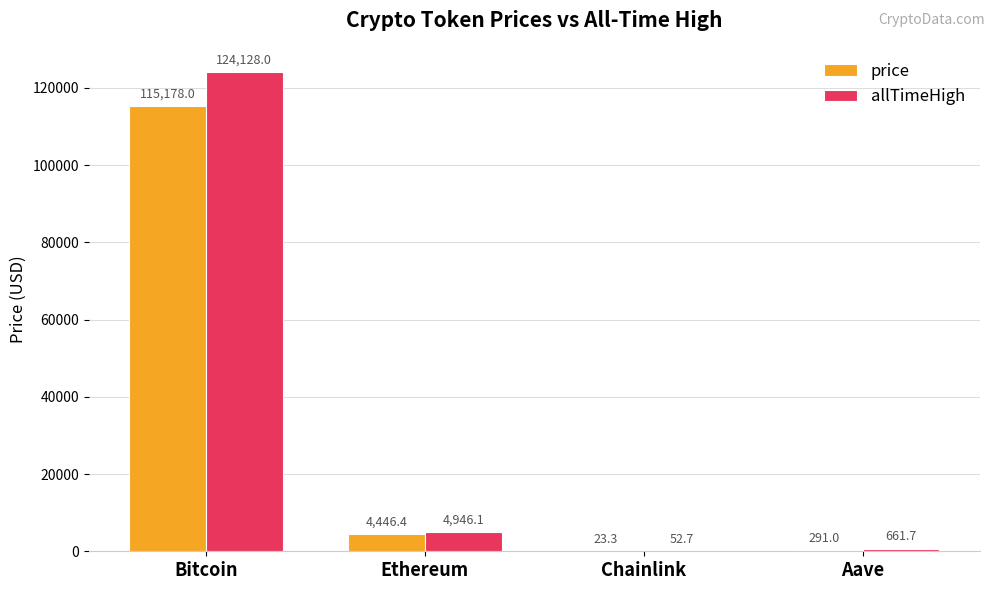

The value of allTimeHigh at Chainlink is 52.7. True or false?

True